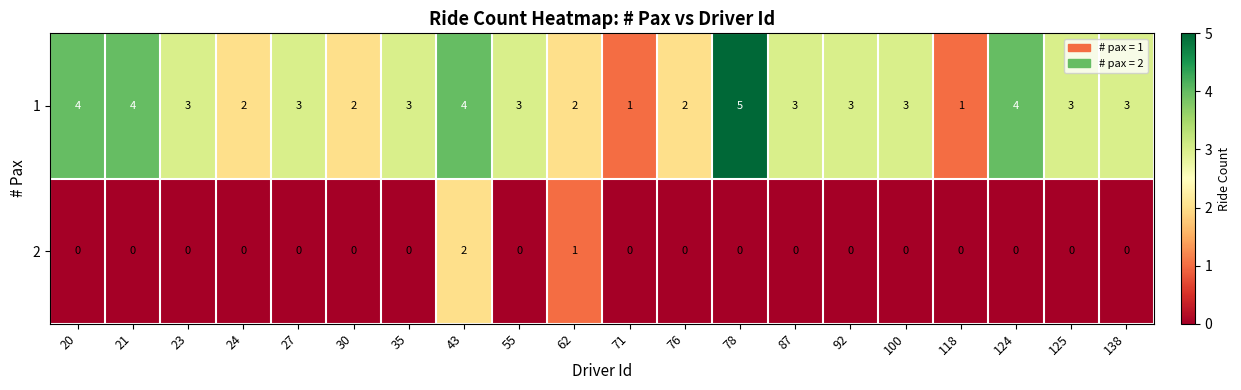

At how many categories does at least one series exceed 0?

20